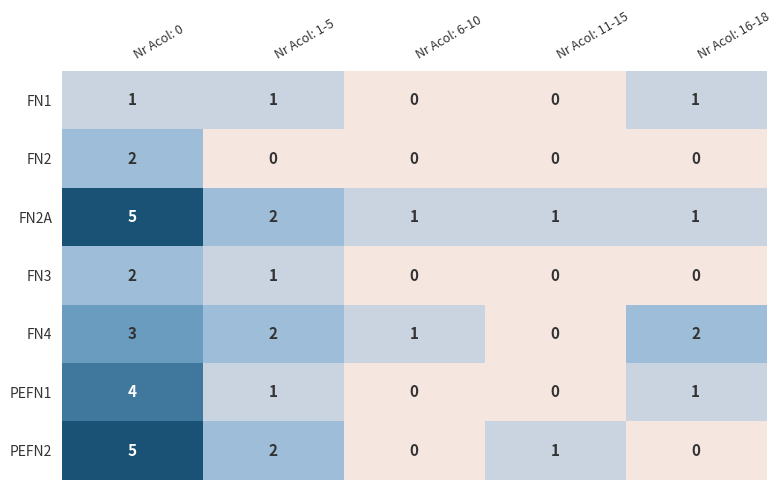

The FN4 series shows 1 at Nr Acol: 6-10. True or false?

True